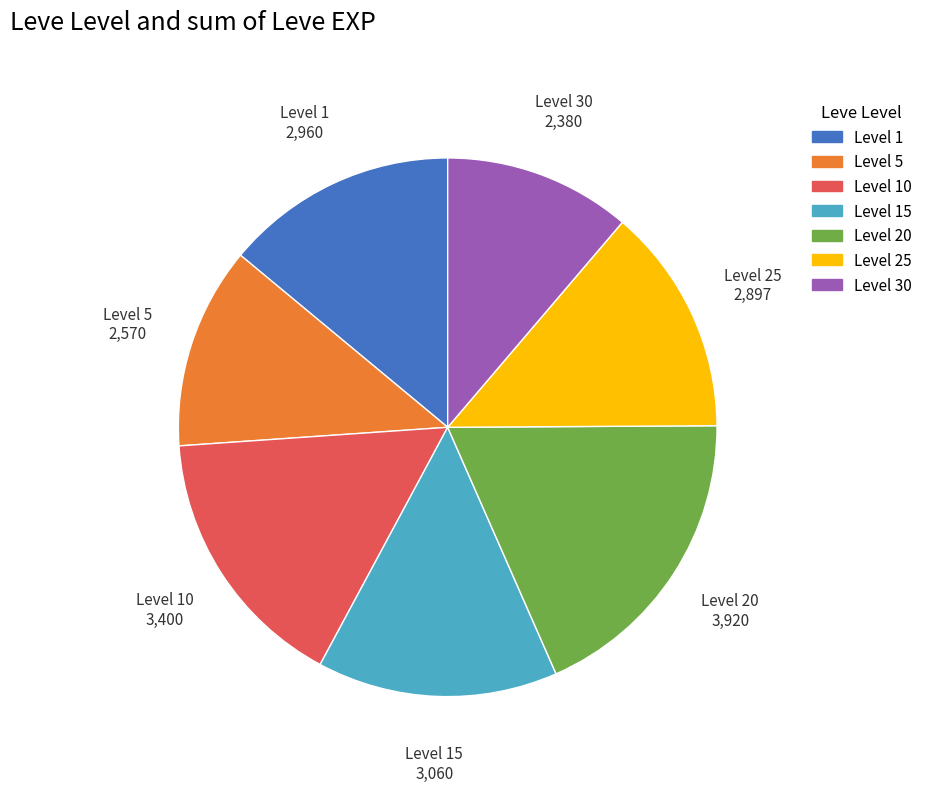

Does any single category account for the majority?

No